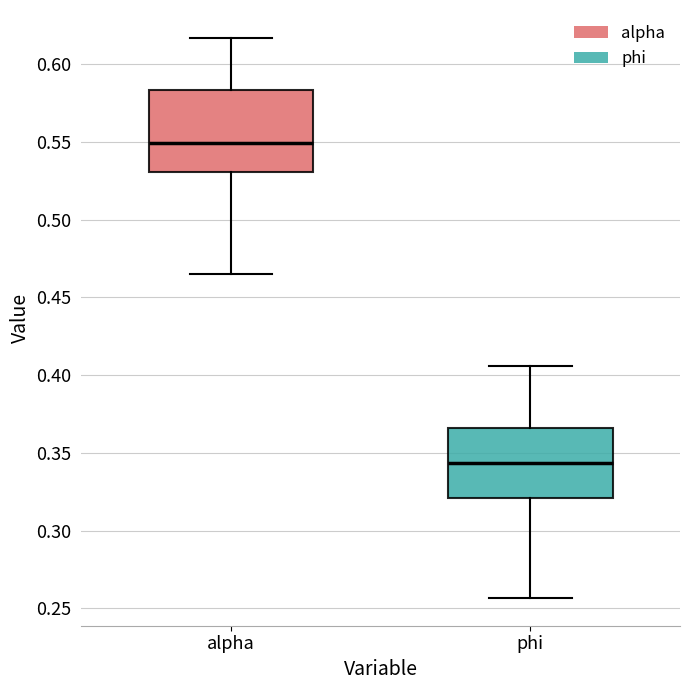

Which box is the tallest, from its lower edge to its upper edge?

alpha